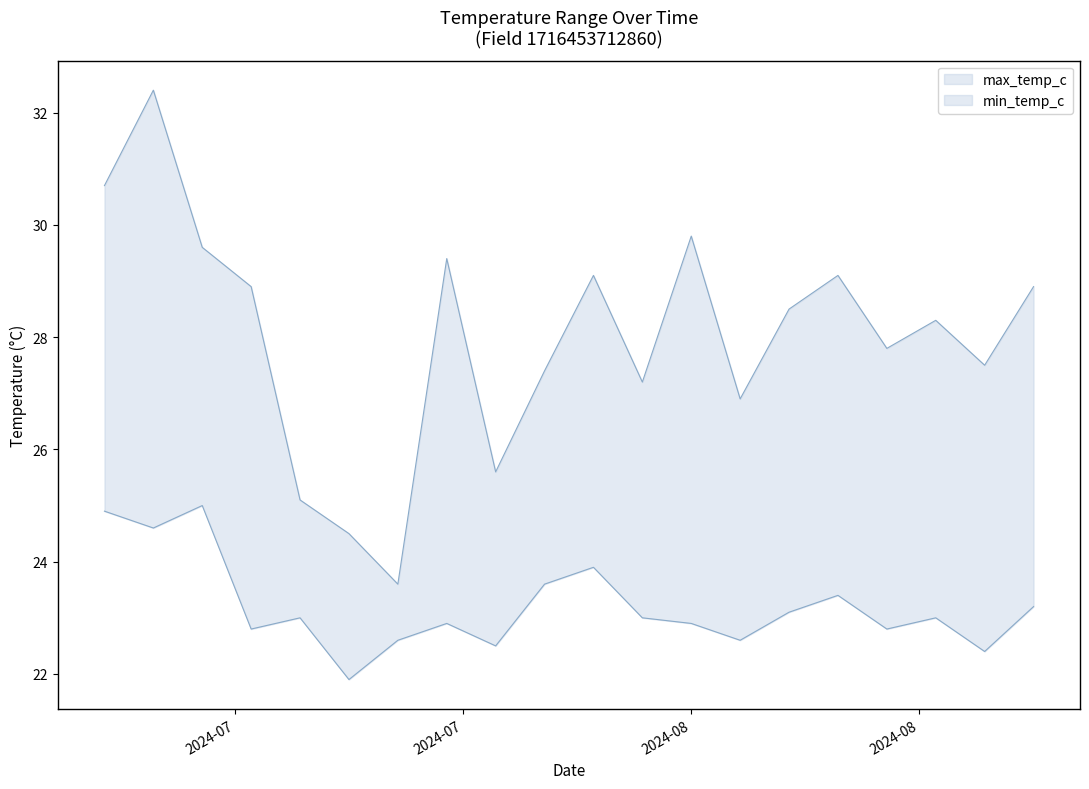

Does the chart have visible grid lines?

No